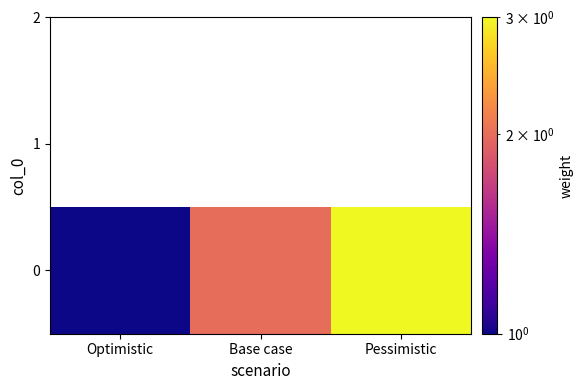

What is the sum of the values at Pessimistic and Base case?

5